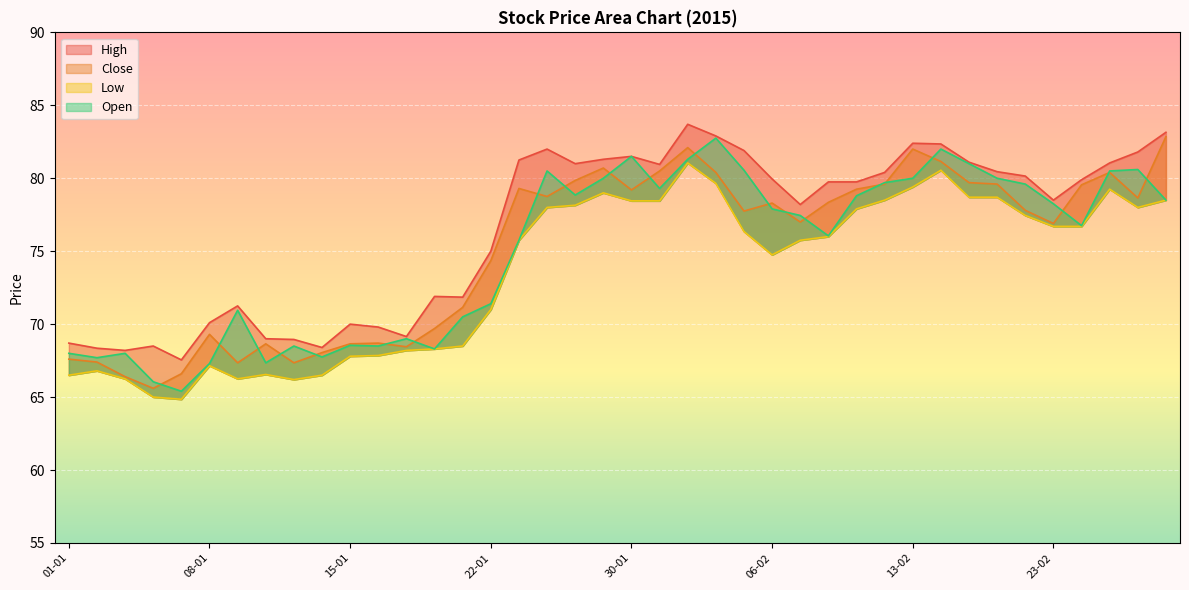

What is the difference between the maximum and minimum values in the Close series?

17.2